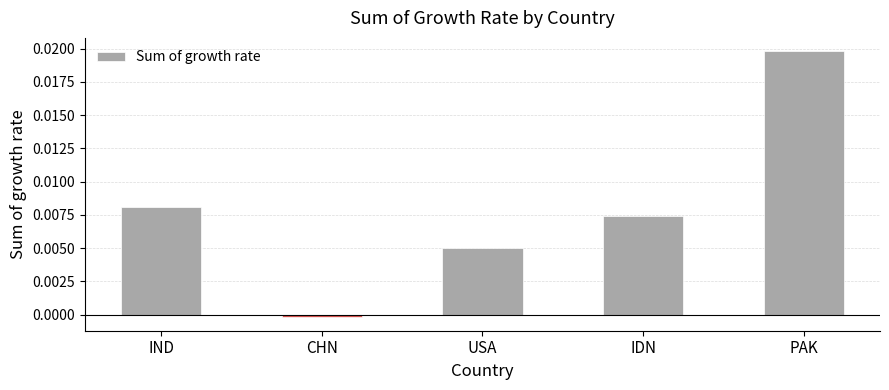

How many values are above zero?

4